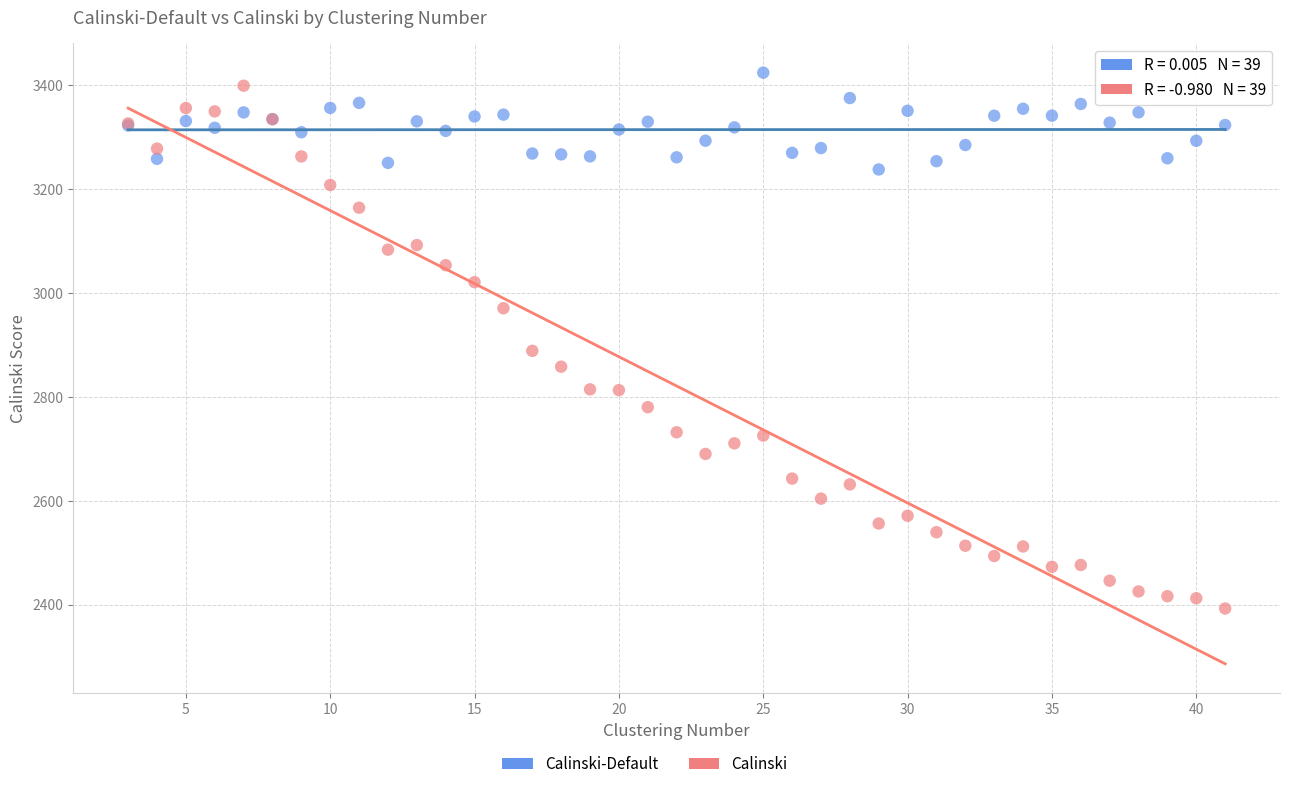

Which series reaches the minimum Y coordinate?

Calinski